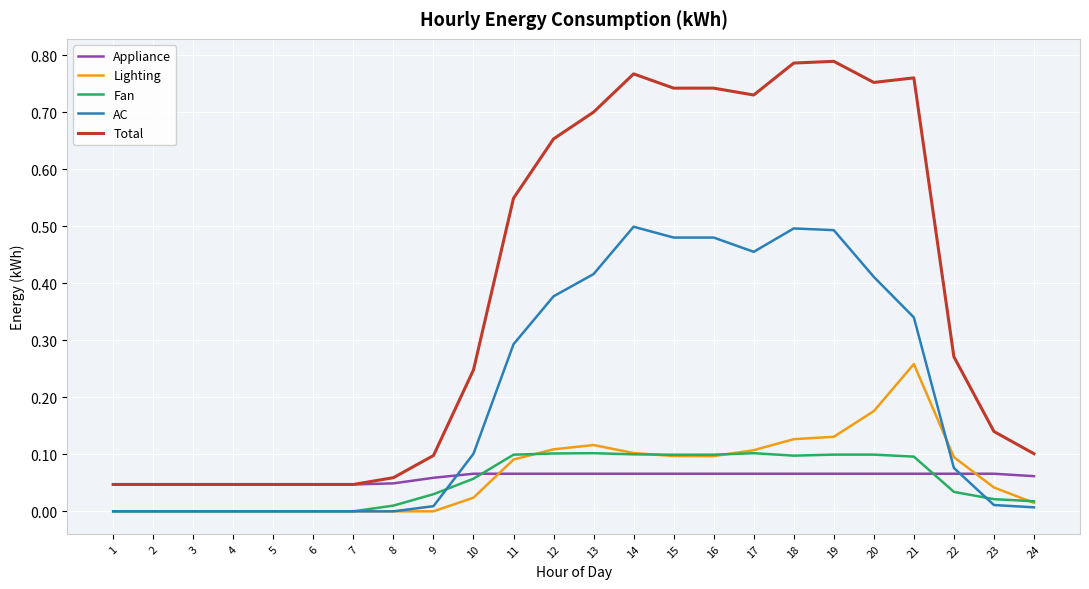

Is this an area chart (filled region under the line)?

No